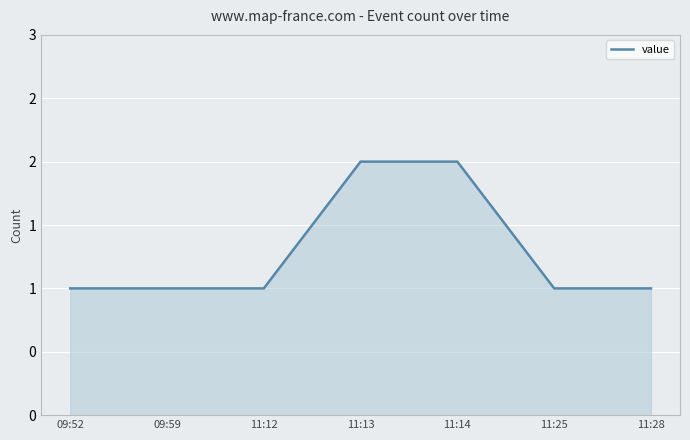

Does the chart have visible grid lines?

Yes